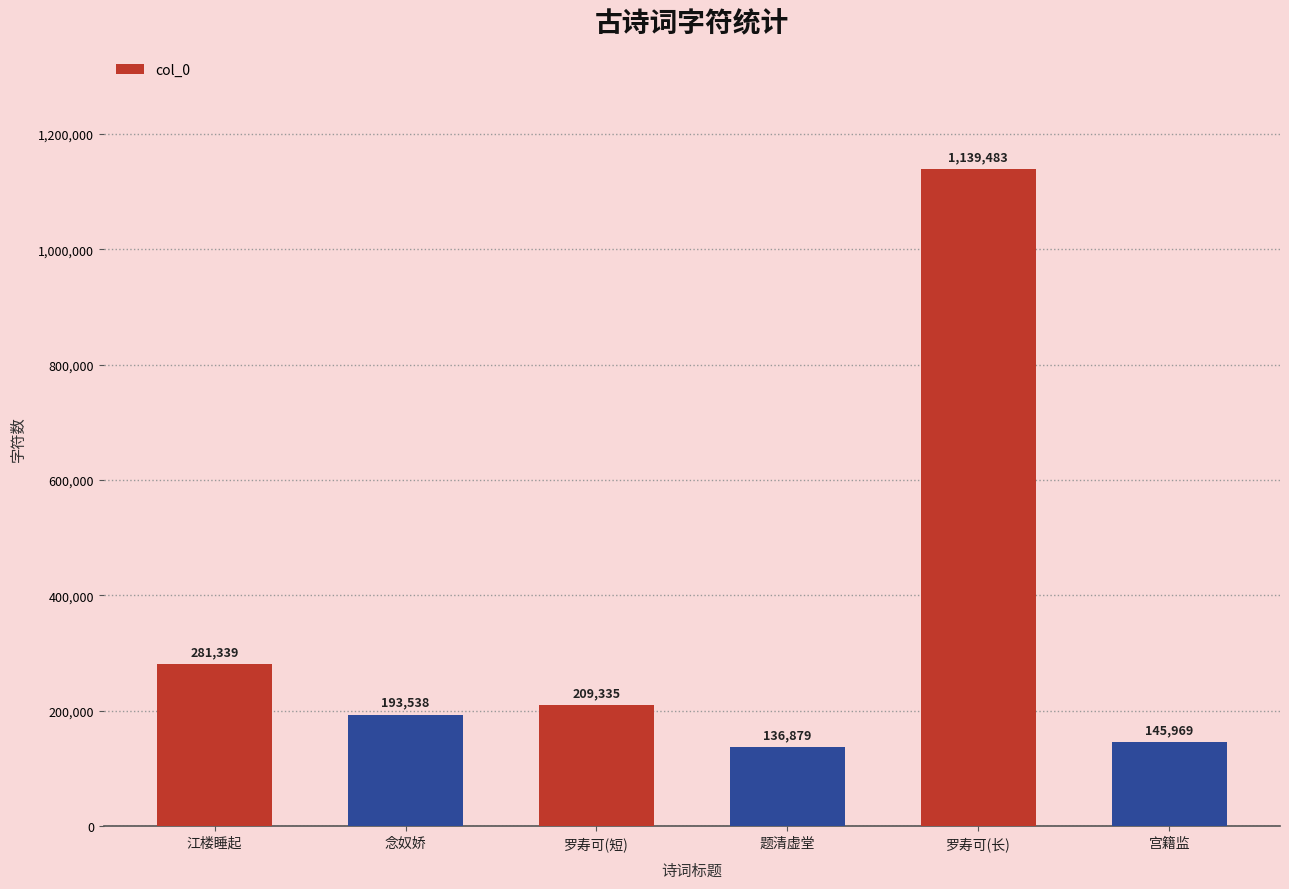

How many values are below 209335?

3